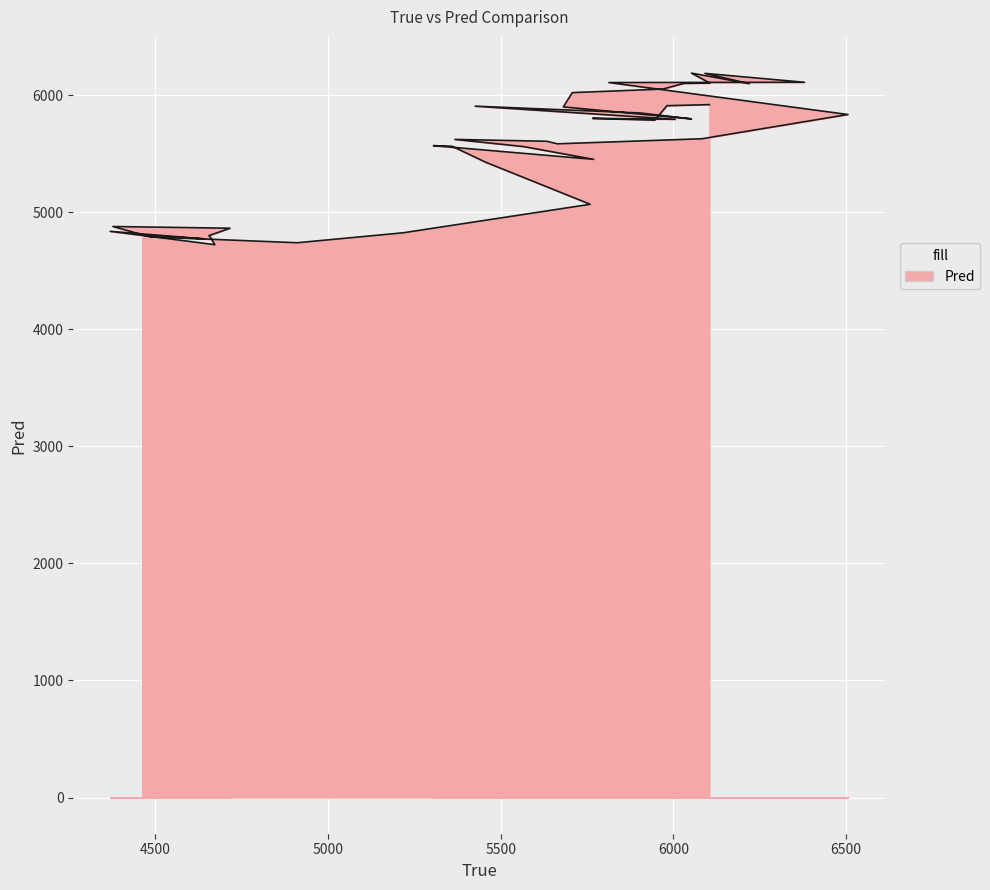

What is the maximum value shown in the chart?

6190.5